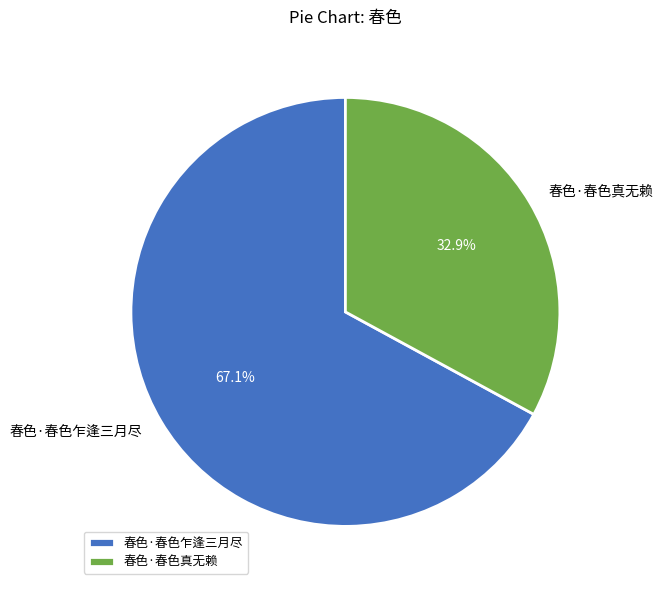

Is it true that 春色·春色乍逢三月尽 is 56% of the pie?

False